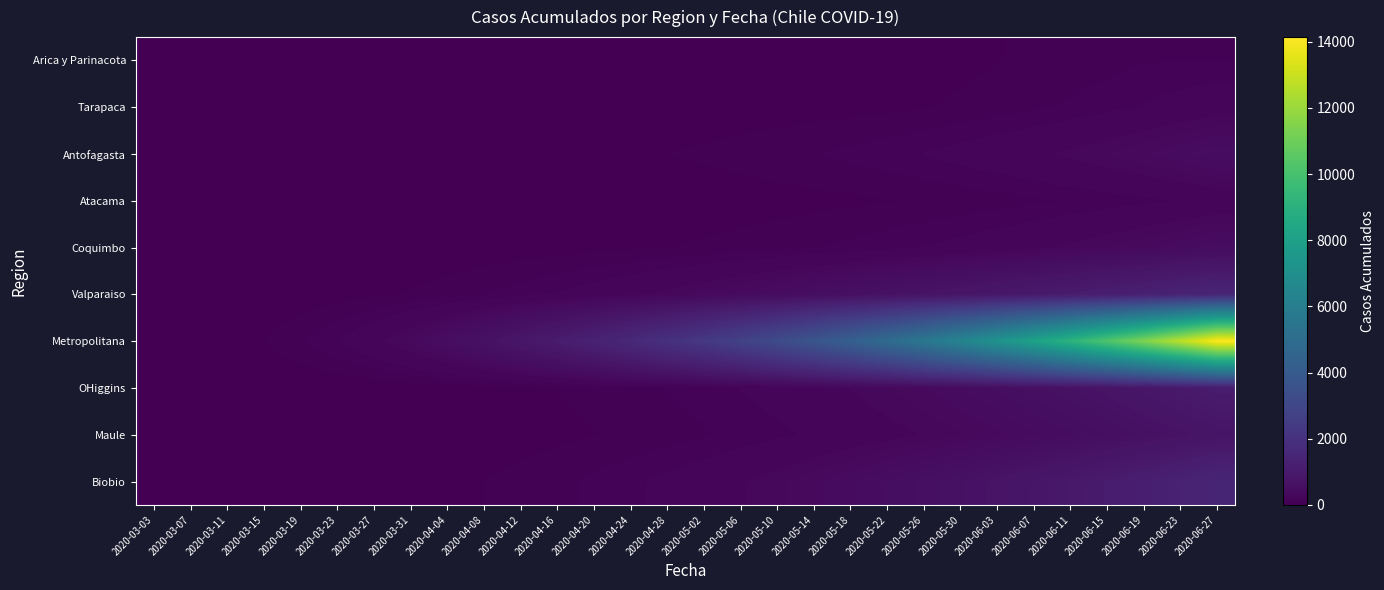

Which category has the highest value across all series?

2020-06-27